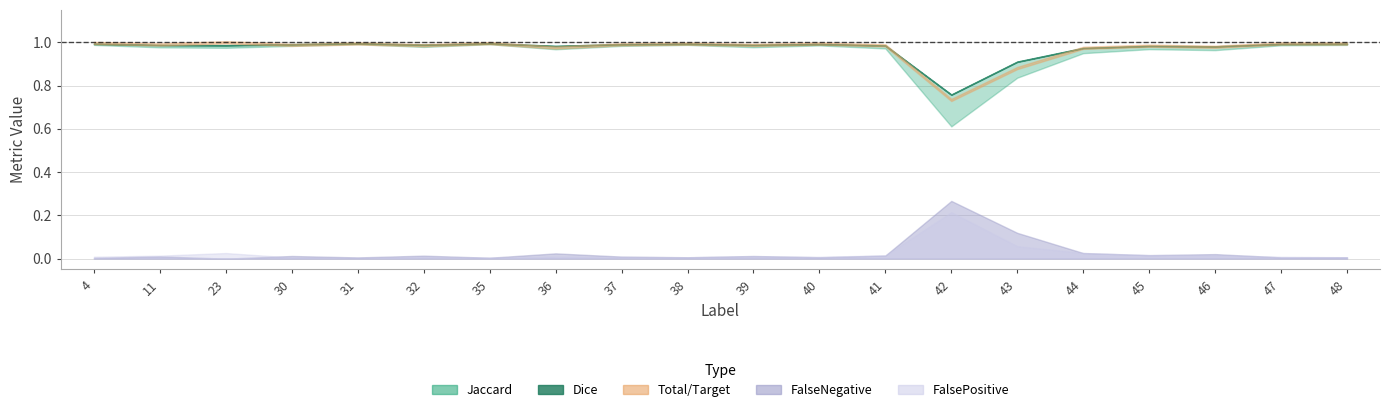

Which series has the largest range (max minus min)?

Jaccard